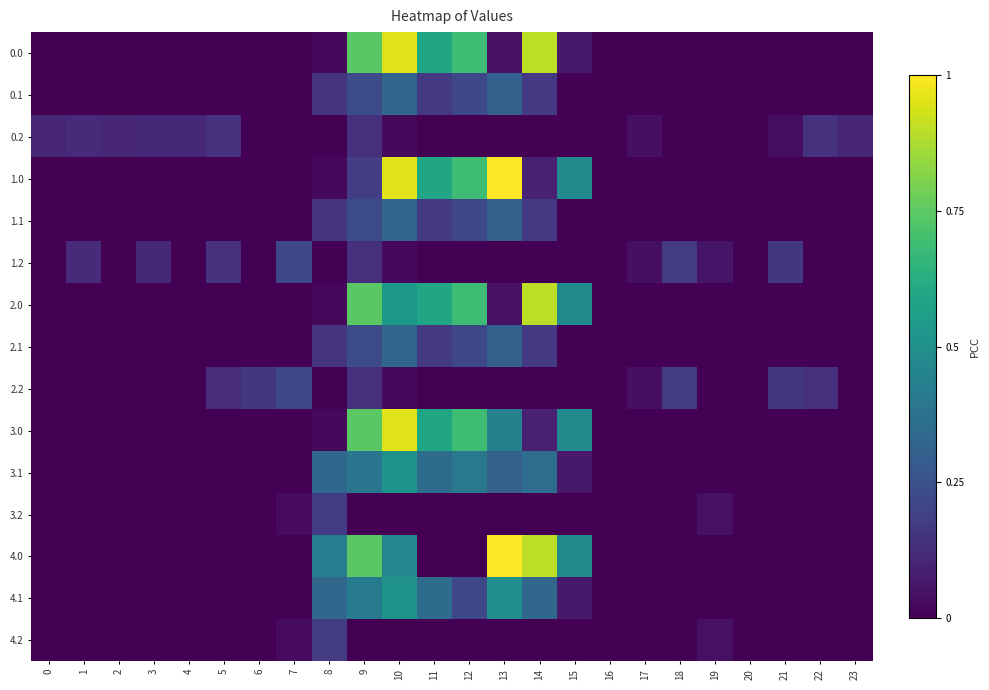

What is the difference between the highest and lowest values at 19?

0.1